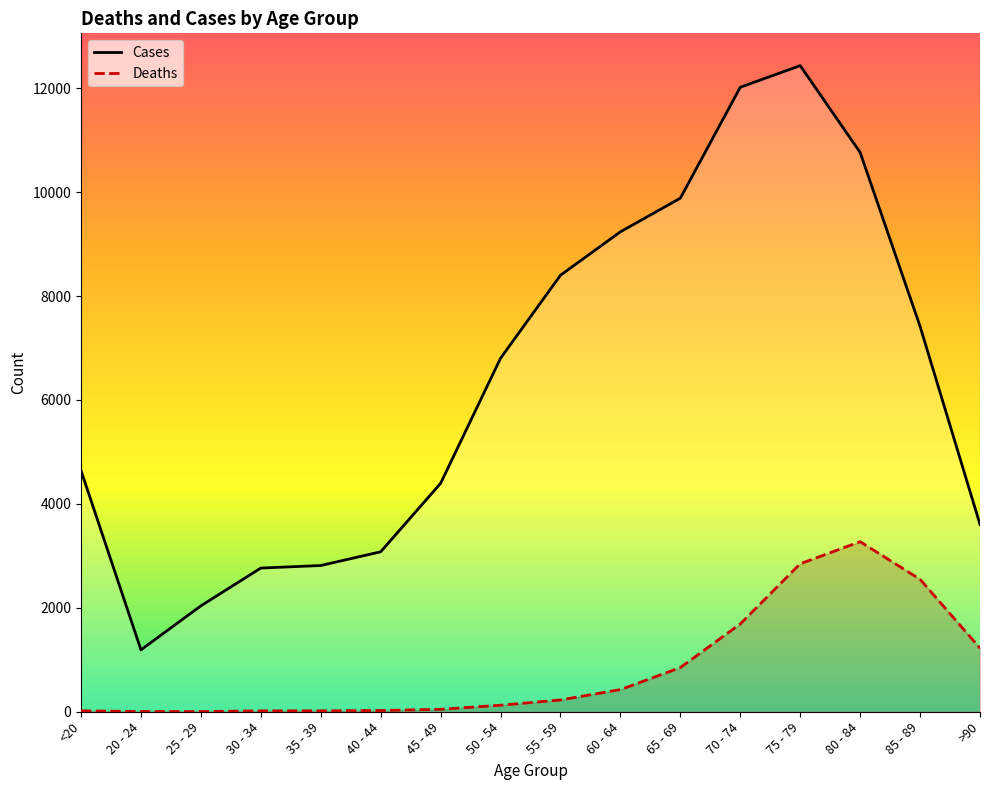

Is the value of Deaths at 55 - 59 greater than the value of Cases at 40 - 44?

No